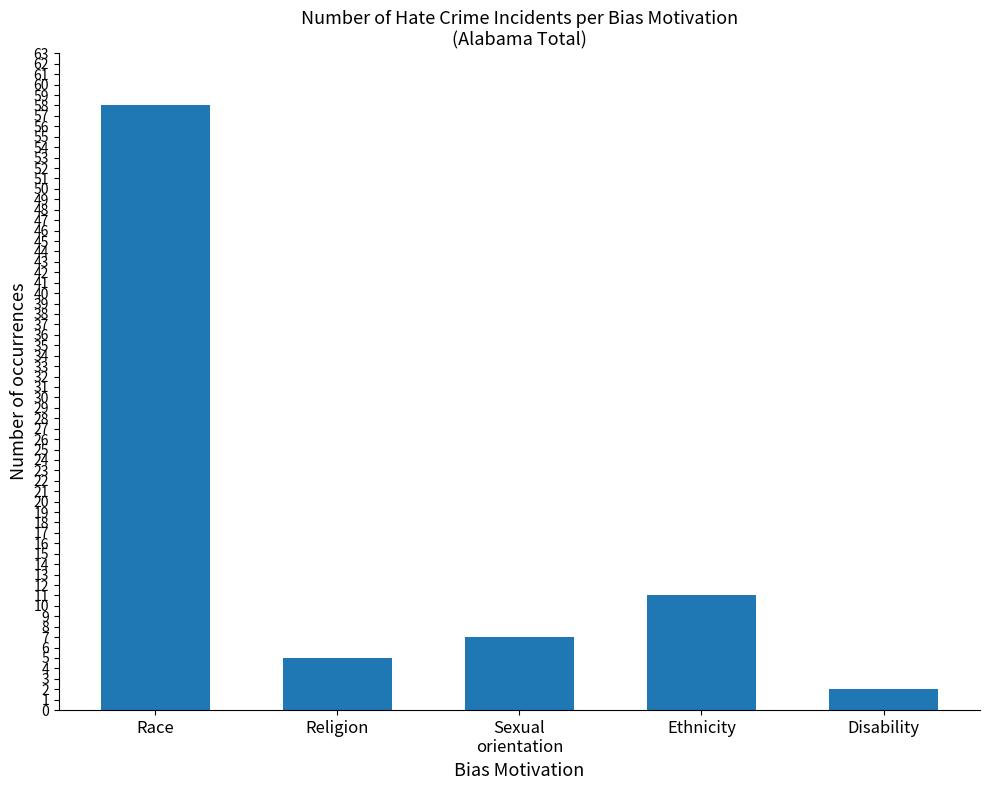

What is the sum of all values?

83